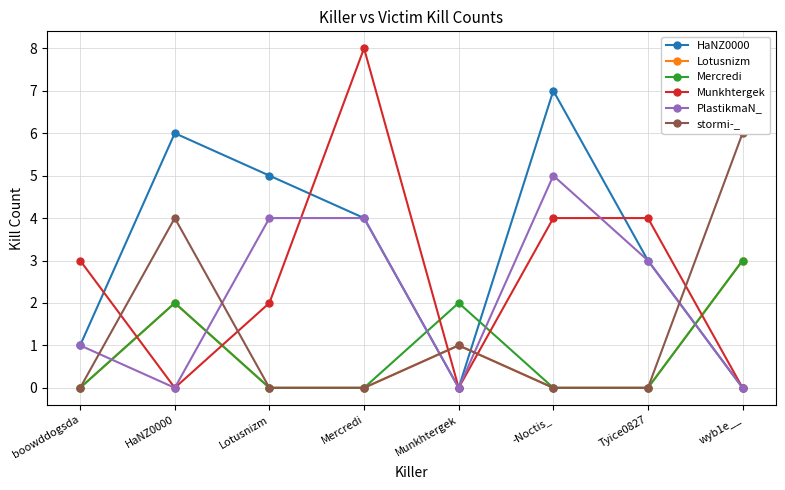

The stormi-_ series shows 1 at Munkhtergek. True or false?

True